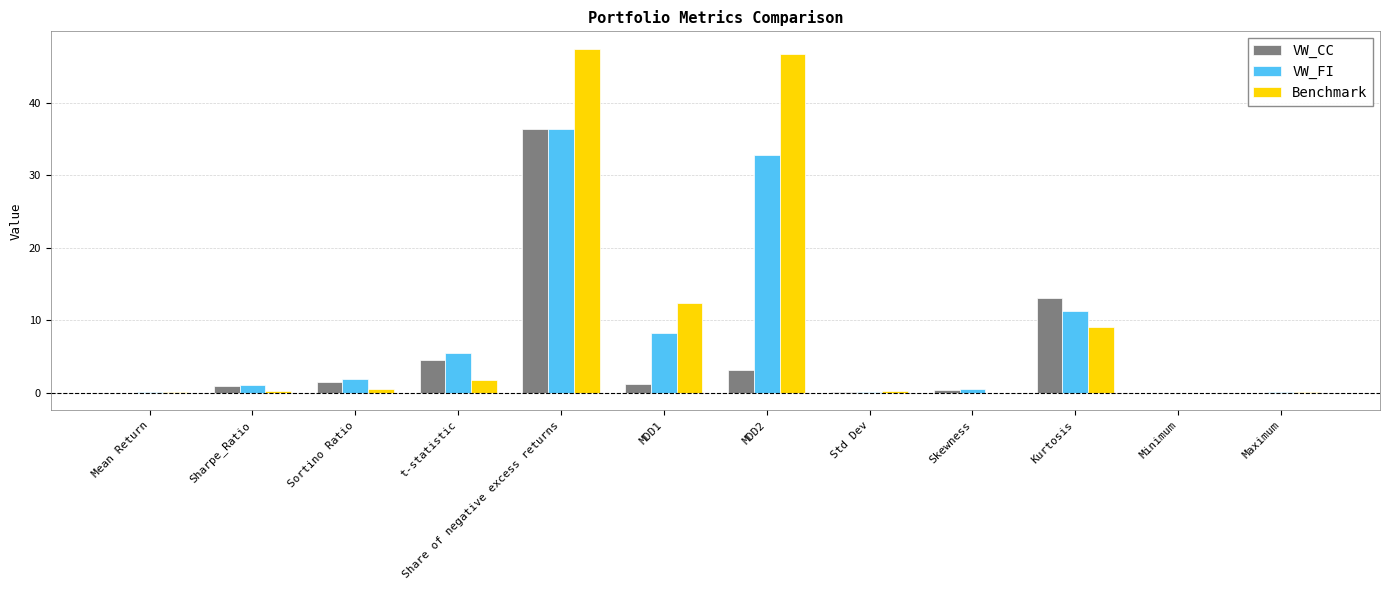

What is the approximate value of VW_CC at MDD1?

1.2